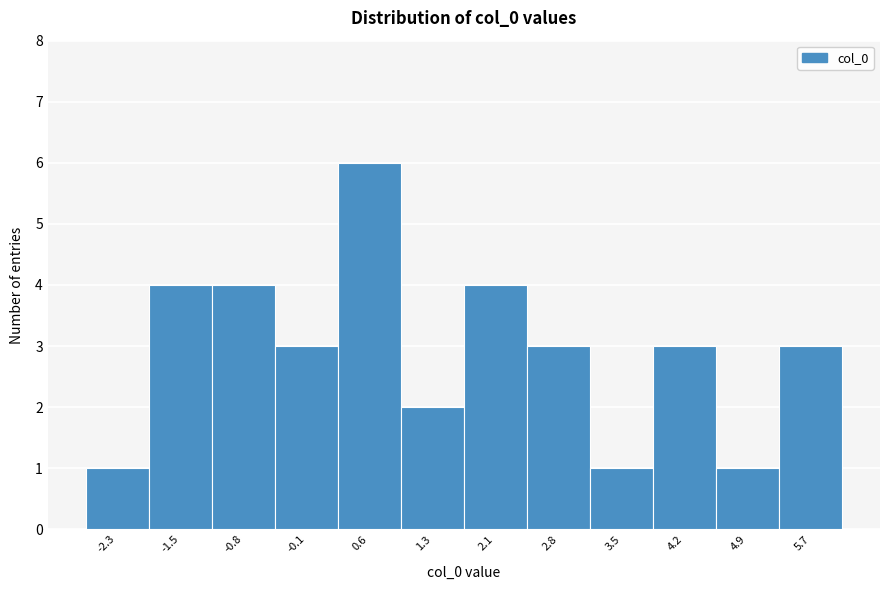

Reading left to right, extract all data points from this chart.

1	4	4	3	6	2	4	3	1	3	1	3